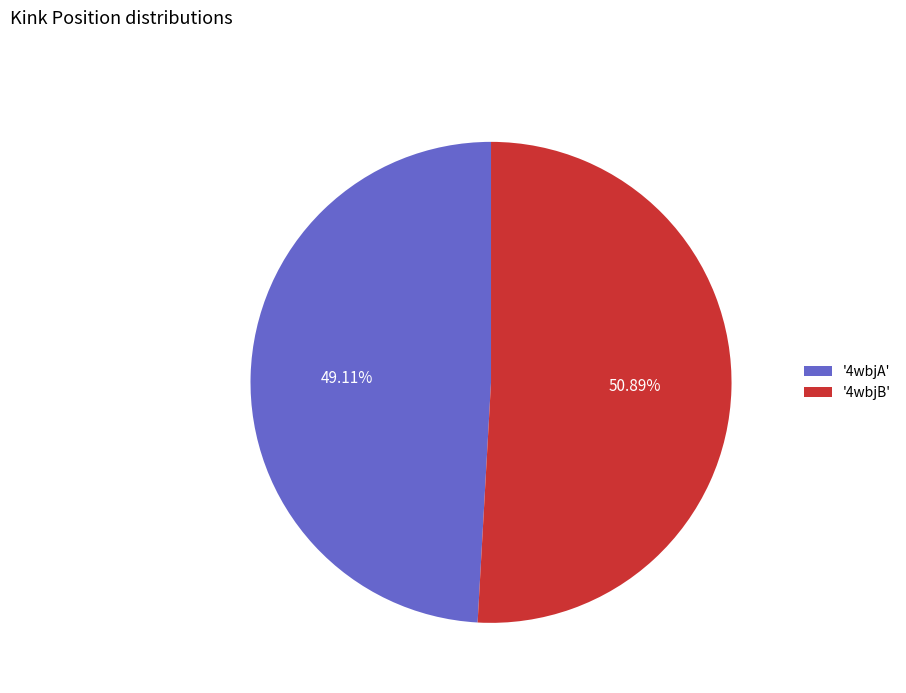

To the nearest percent, what is the difference between the largest and smallest slice percentages?

2%